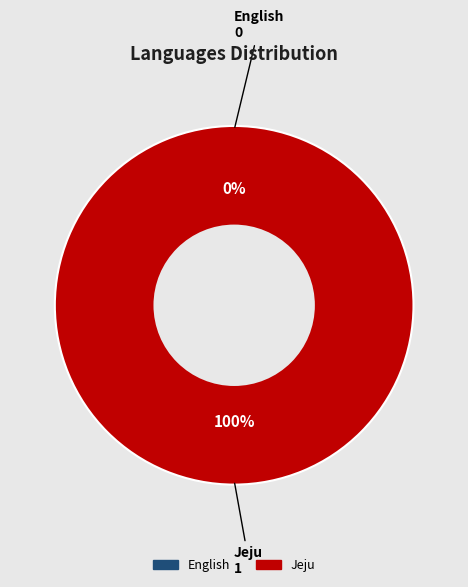

Does Jeju represent more than half of the total?

Yes